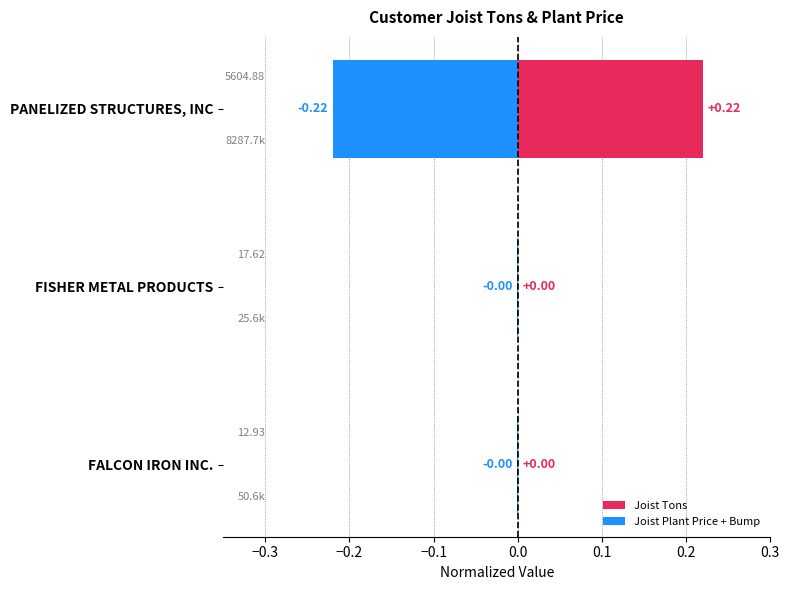

Rank the series at FISHER METAL PRODUCTS from lowest to highest value.

Joist Plant Price + Bump, Joist Tons